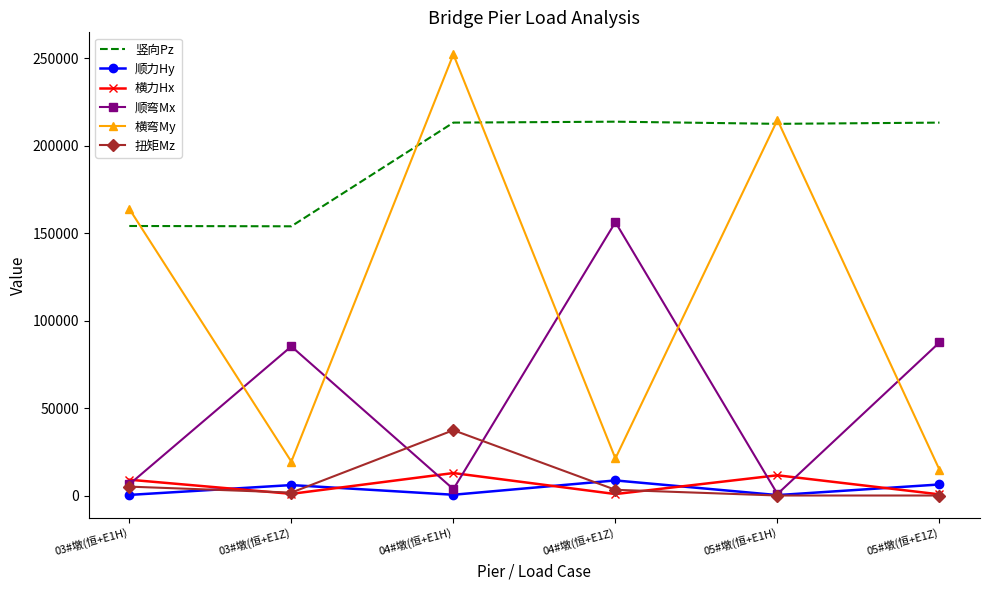

True or false: 扭矩Mz has a value of 5084 at 03#墩(恒+E1H).

True